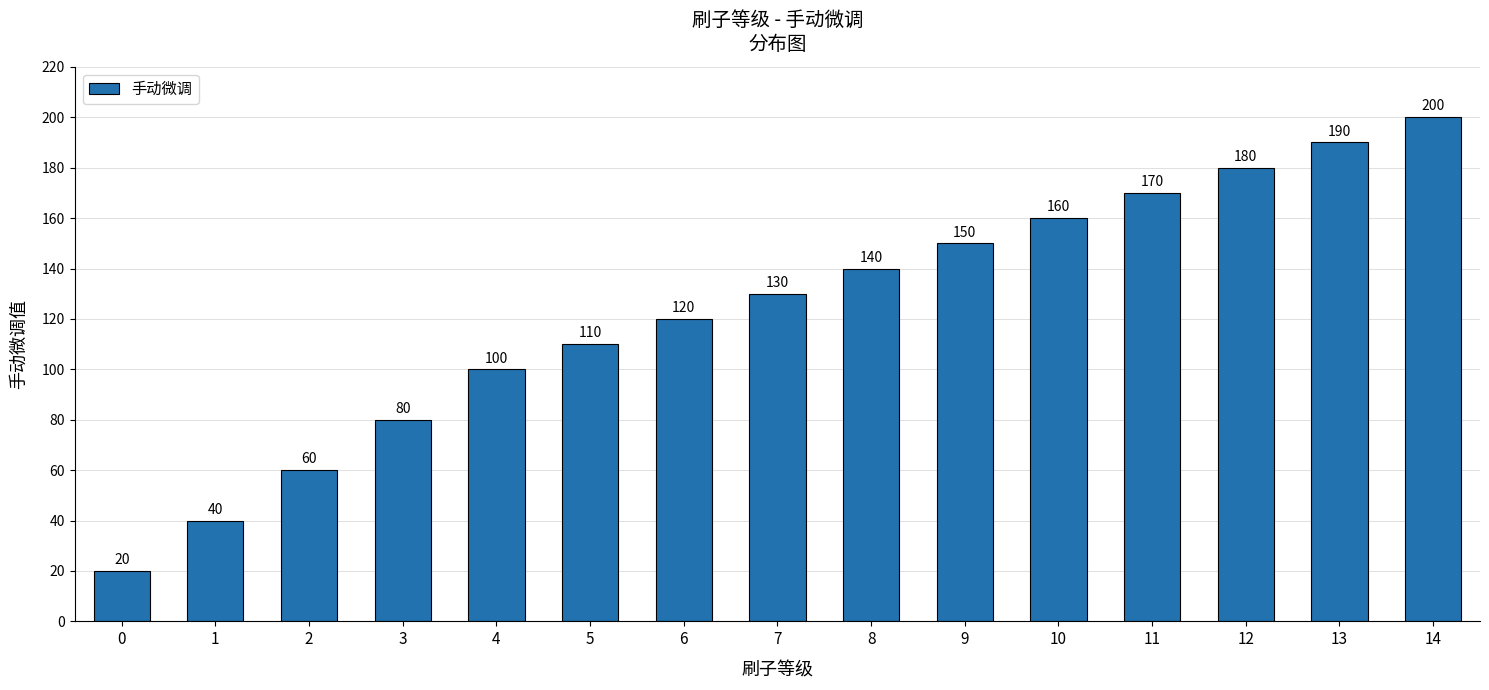

Is it true that the value at 11 is 170?

True